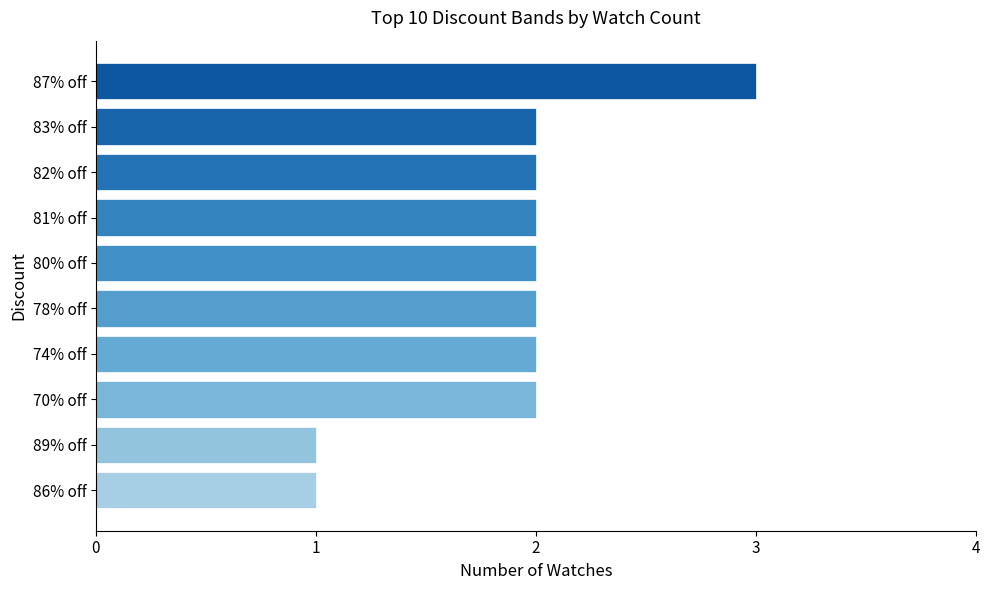

The chart shows a value of 1 at 89% off. True or false?

True